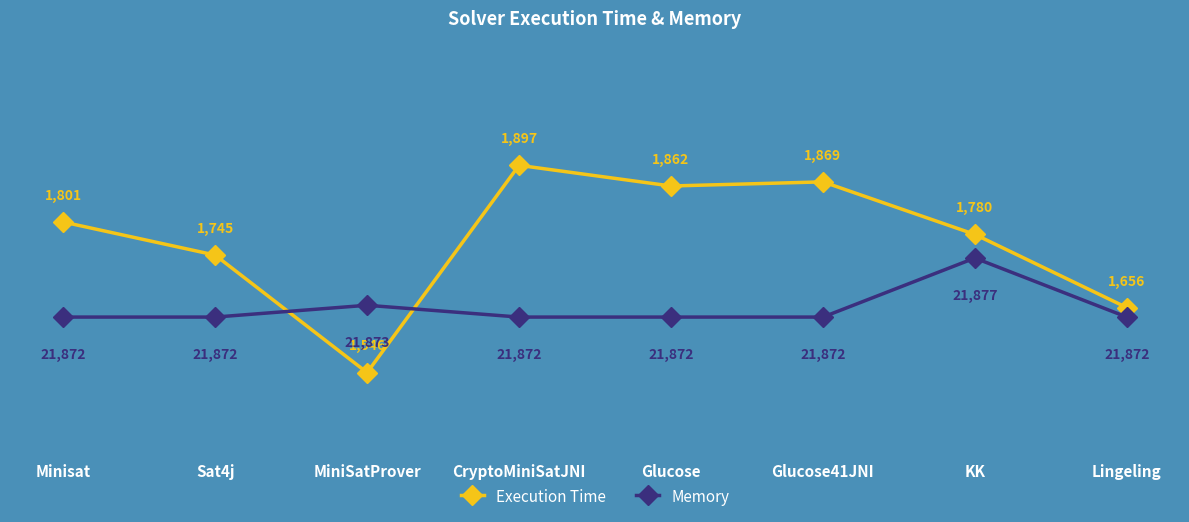

How many data points in Execution Time are above 1801?

3